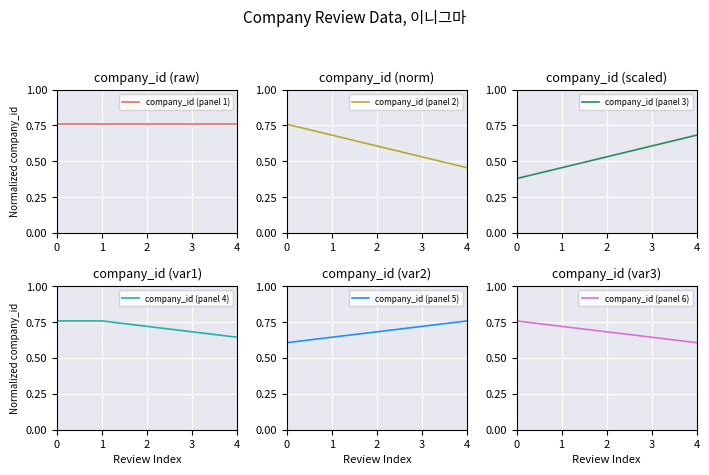

How many company_id (panel 6) values are between 0 and 1?

5